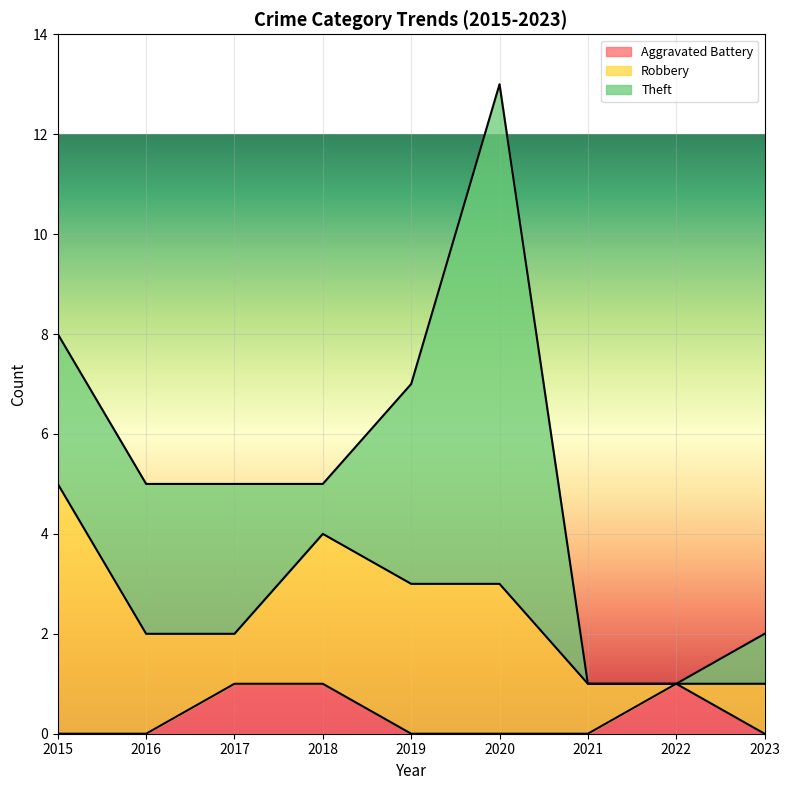

At which label does Theft first exceed 3?

2019